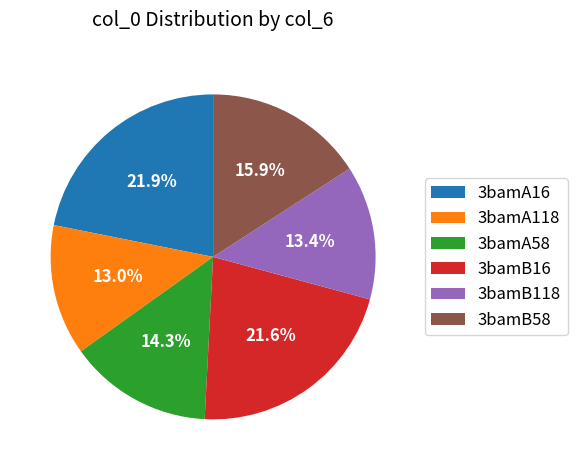

Between 3bamA118 and 3bamA16, which is larger?

3bamA16